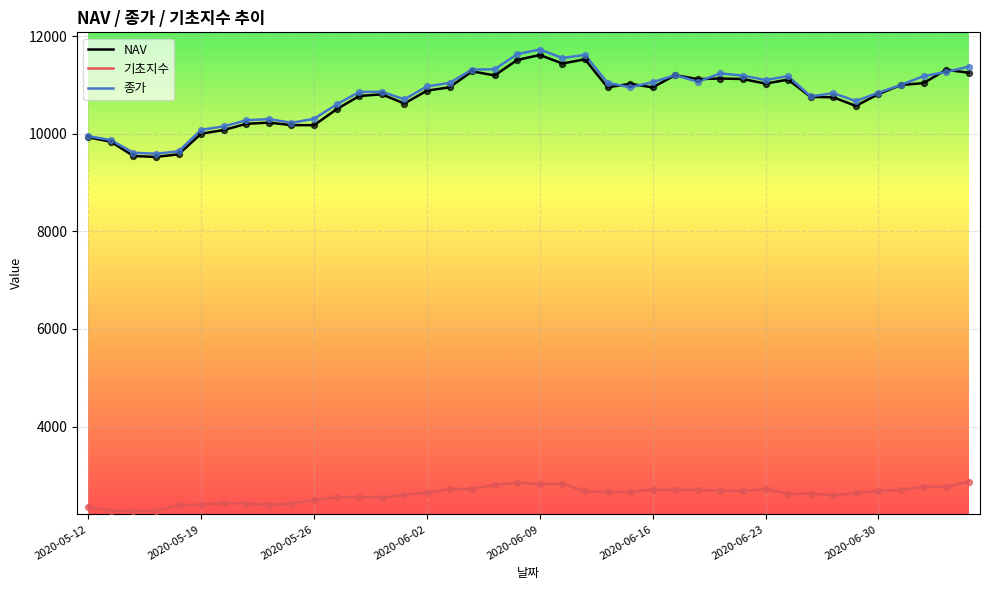

What is the greatest value displayed?

11725.0